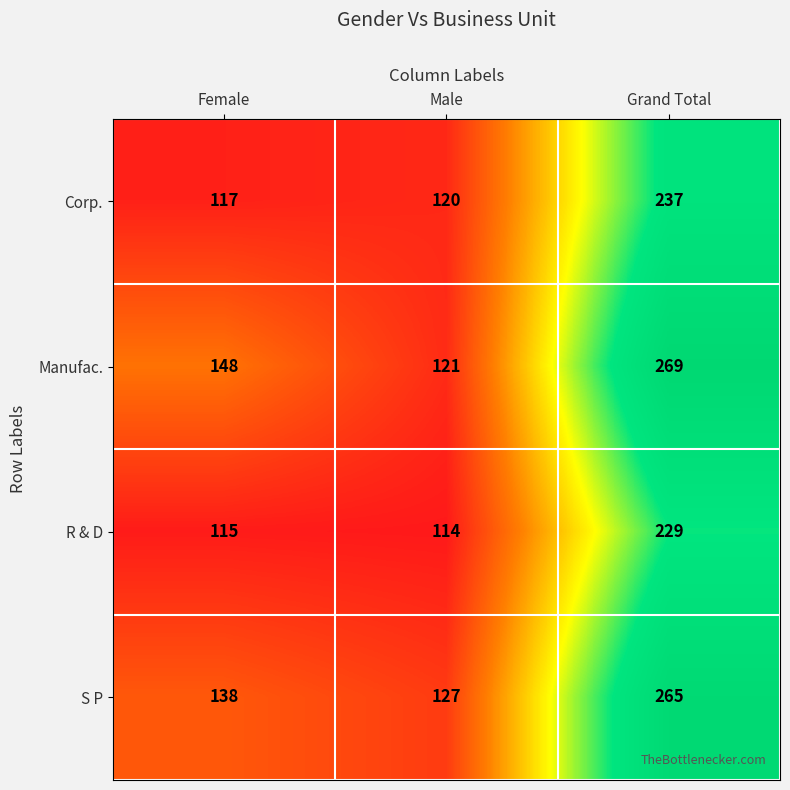

Read the S P value at Male.

127